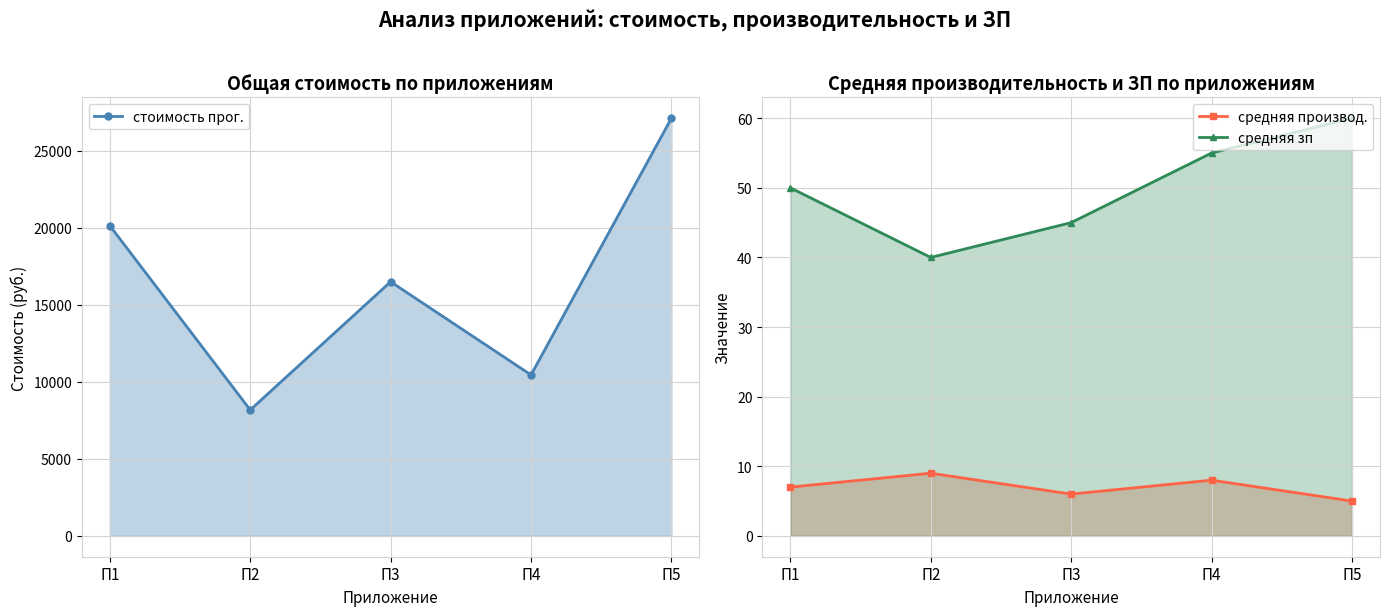

How many values in the средняя производ. series are below 7?

2